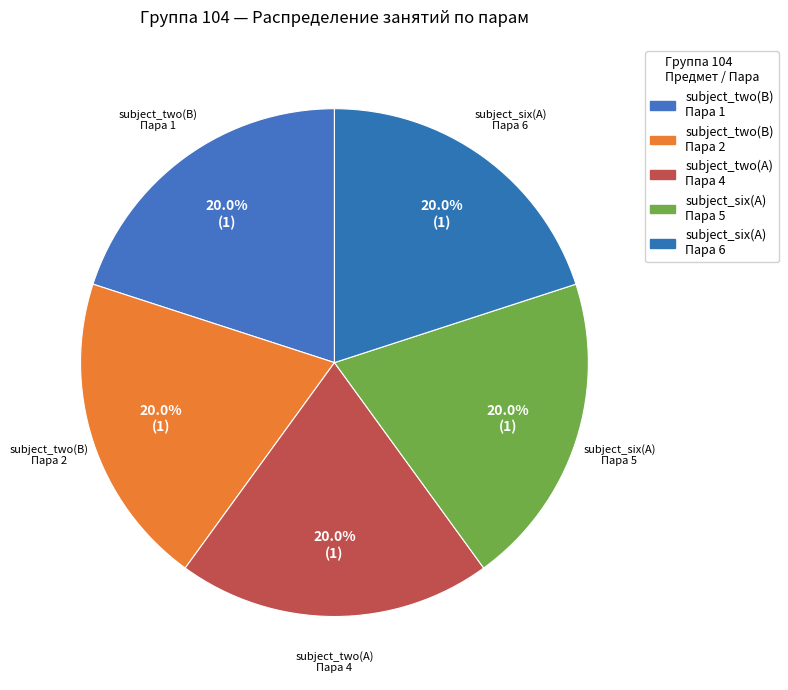

Does subject_two(A) Пара 4 represent more than half of the total?

No